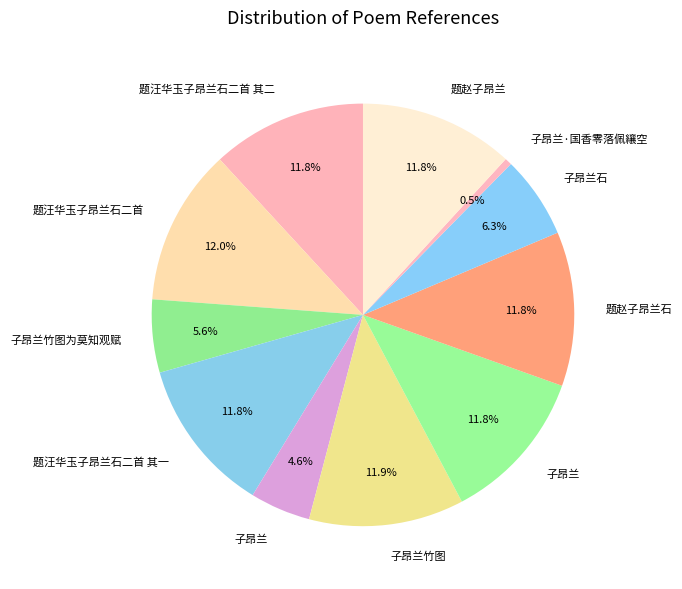

Rank the categories by value from highest to lowest.

题汪华玉子昂兰石二首, 子昂兰竹图, 题汪华玉子昂兰石二首 其二, 题汪华玉子昂兰石二首 其一, 题赵子昂兰石, 题赵子昂兰, 子昂兰, 子昂兰石, 子昂兰竹图为莫知观赋, 子昂兰, 子昂兰·国香零落佩纕空